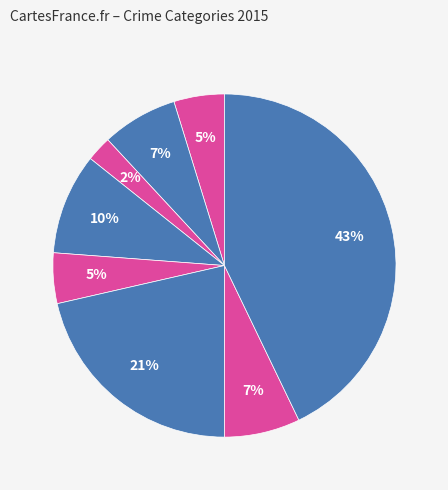

Is there any slice that represents more than half of the pie?

No